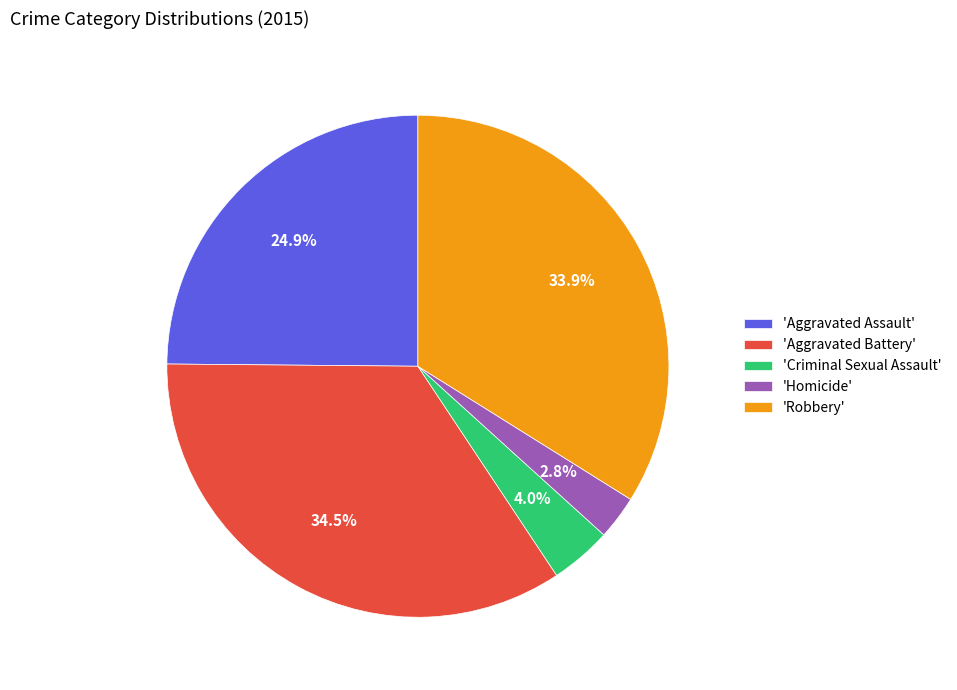

What percentage is NOT represented by 'Aggravated Assault'?

75.1%